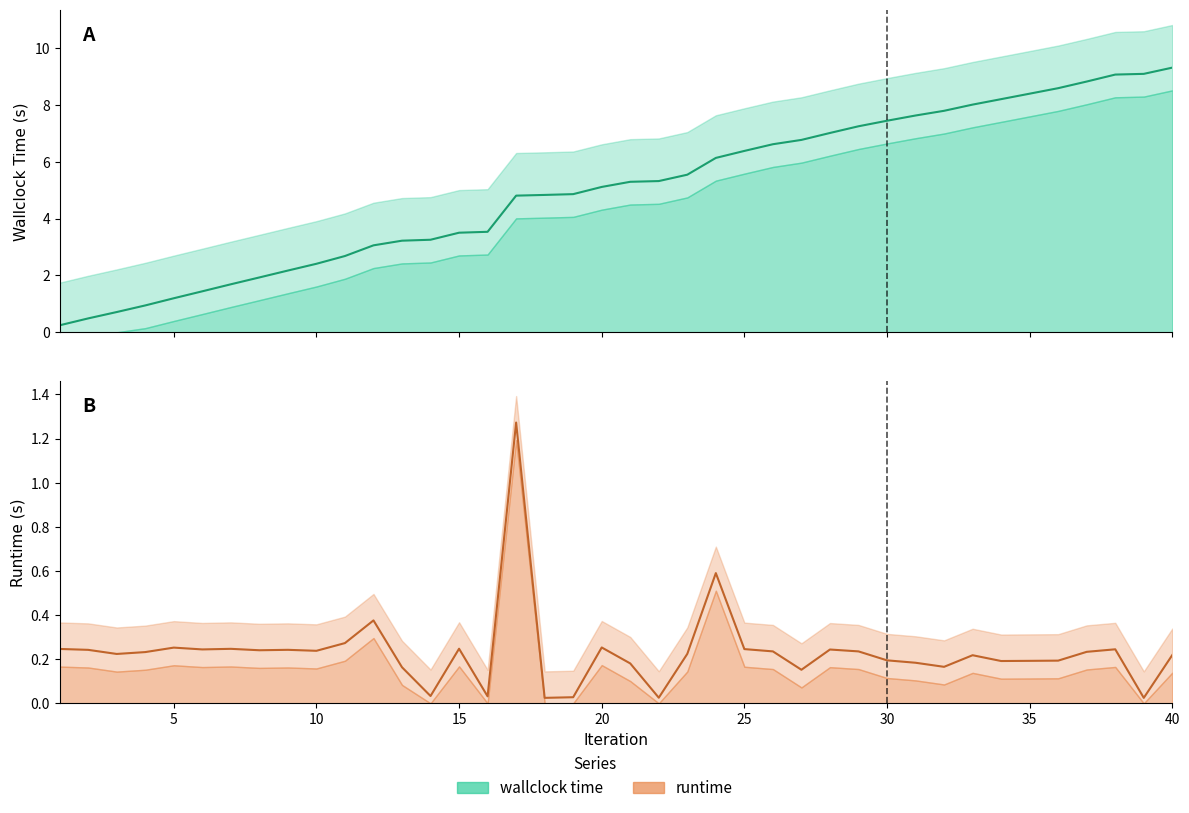

True or false: runtime has more than 0 points higher than both neighbors.

True